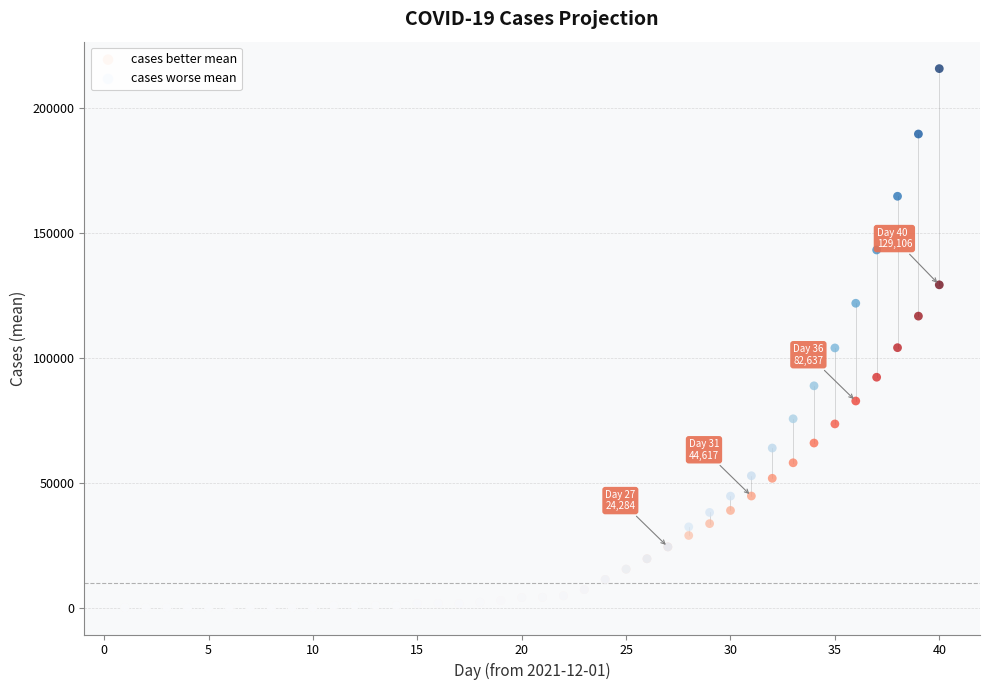

What are all the series names shown in the legend?

cases better mean, cases worse mean